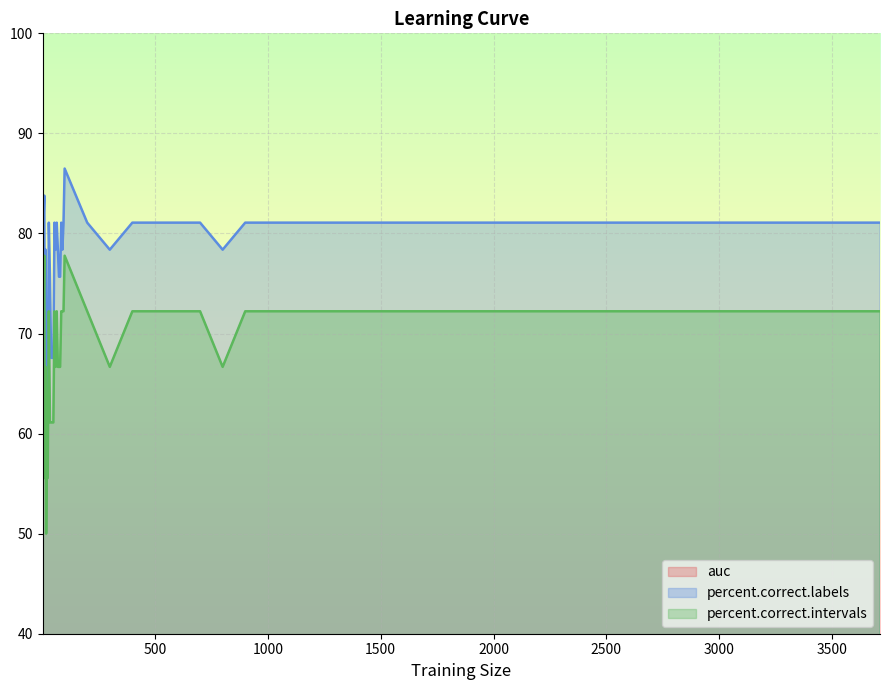

Is the value of percent.correct.labels at 100 greater than the value of percent.correct.intervals at 10?

Yes